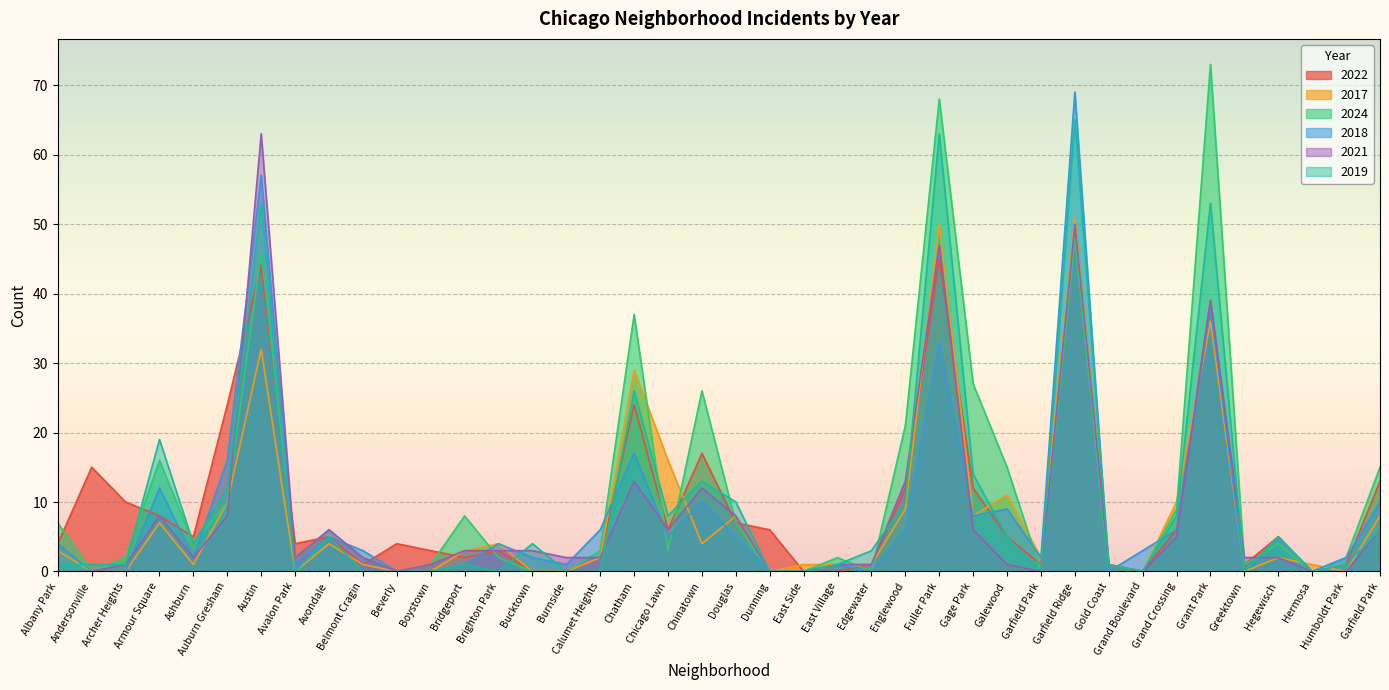

Is it true that 2022 equals 0 at East Side?

True